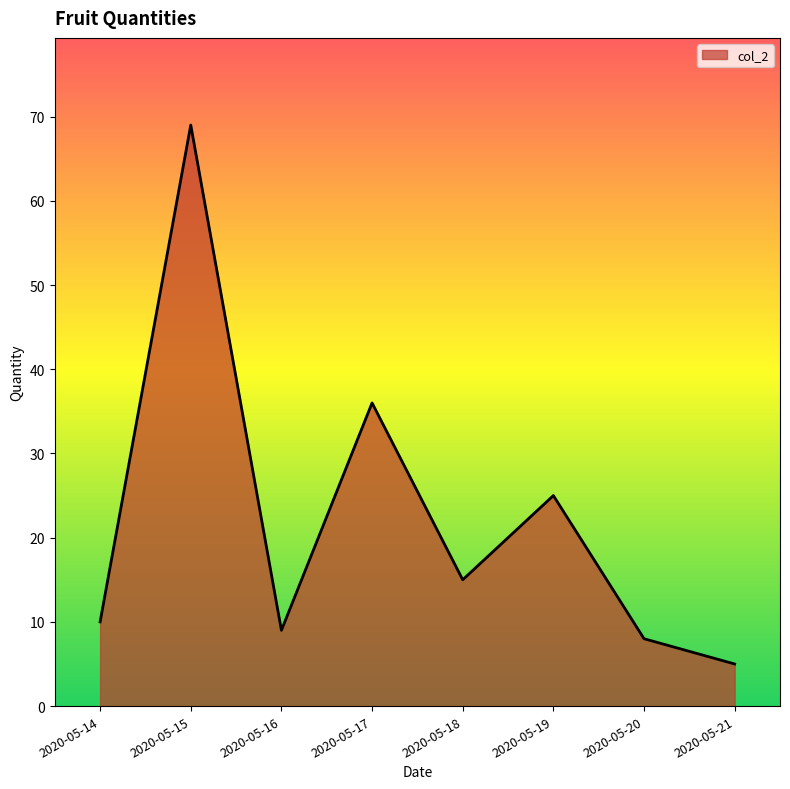

Does the chart display data point markers on the line(s)?

No